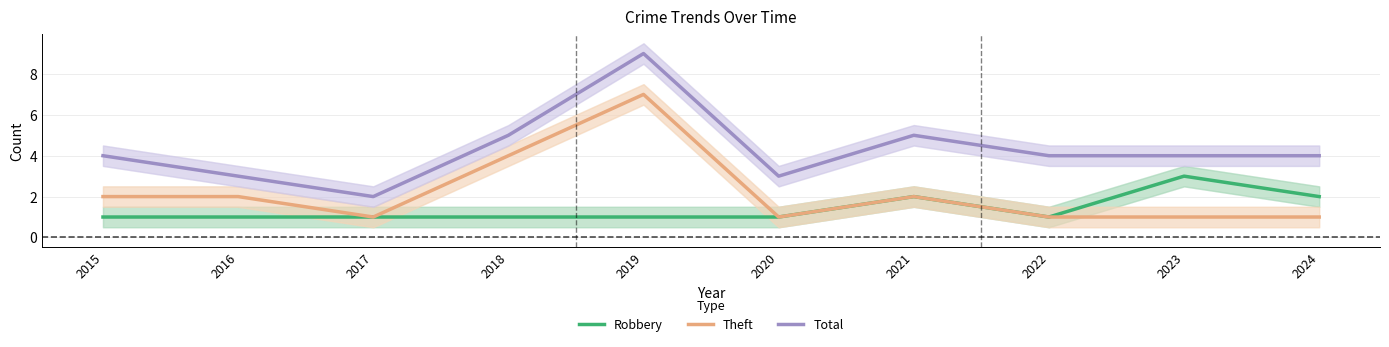

How many lines are shown in the chart?

3